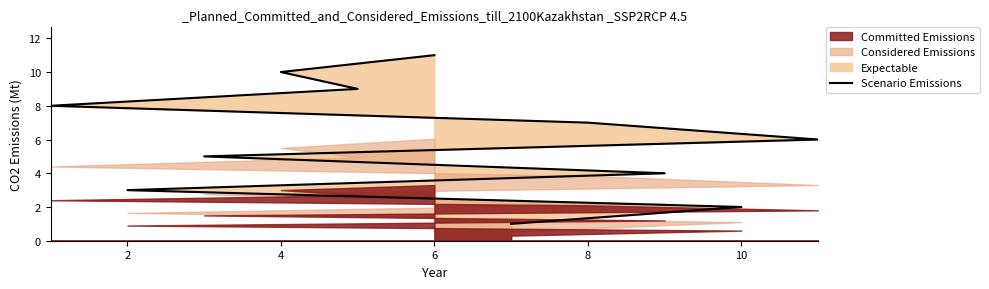

What is the difference between the second highest and minimum values?

9